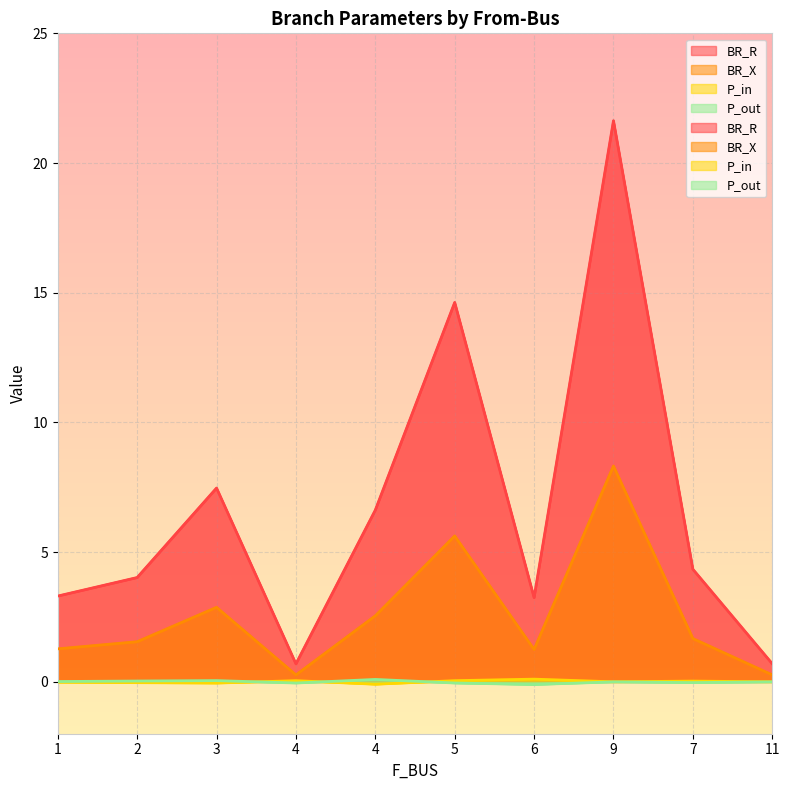

True or false: BR_R and P_out intersect in this chart.

False